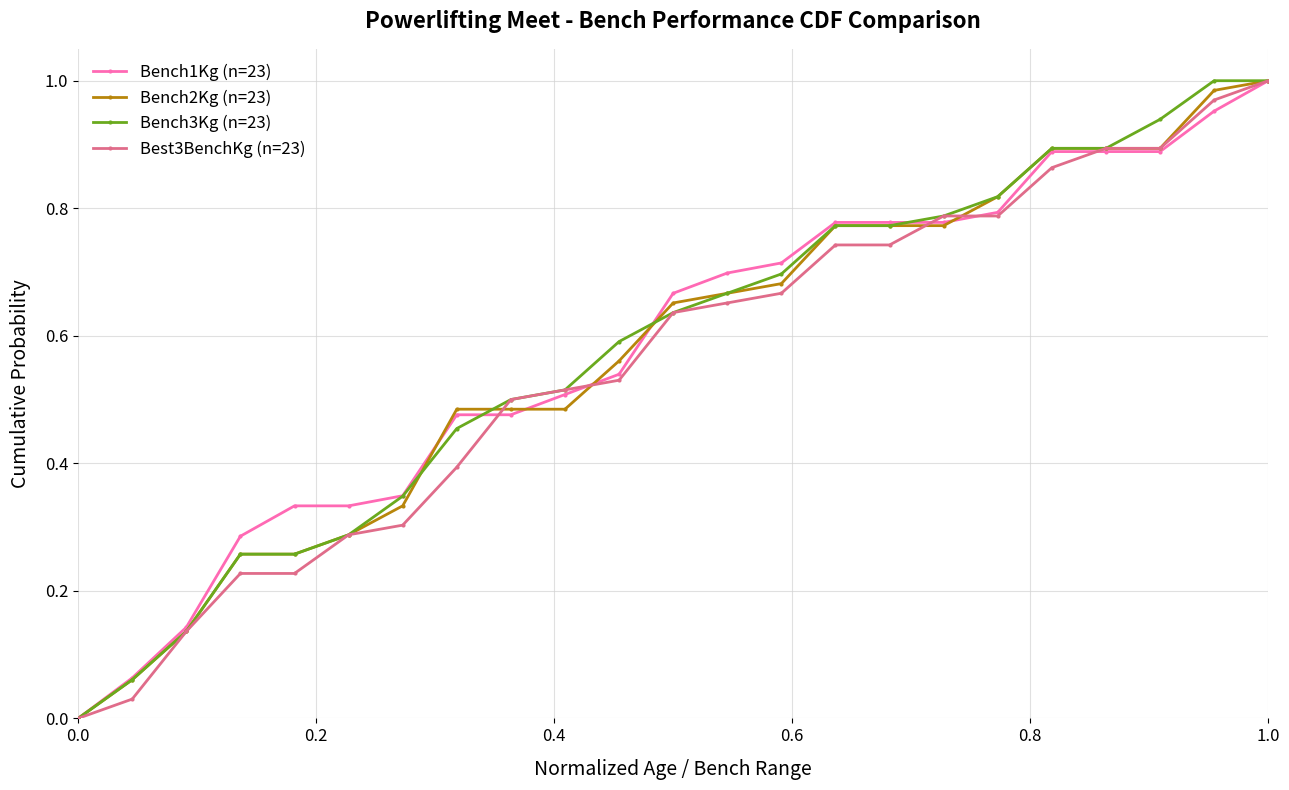

True or false: Bench3Kg (n=23) has more than 1 interior local peaks.

False